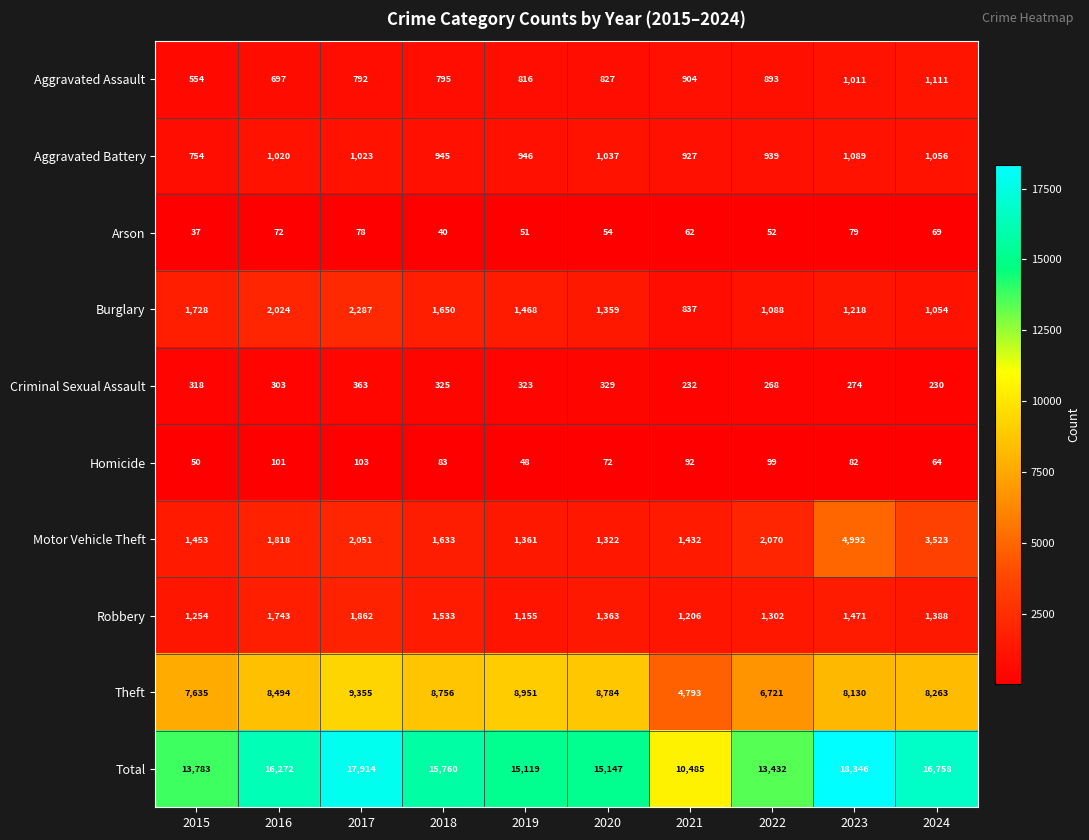

Rank the series by their maximum value, from lowest to highest.

Arson, Homicide, Criminal Sexual Assault, Aggravated Battery, Aggravated Assault, Robbery, Burglary, Motor Vehicle Theft, Theft, Total